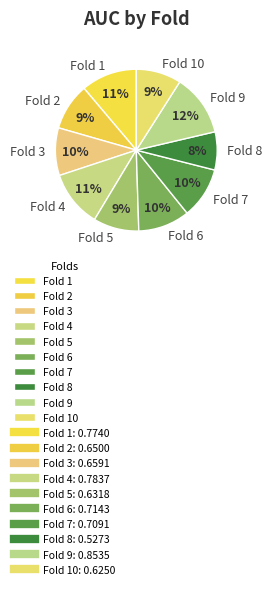

Count the number of slices in the pie.

10